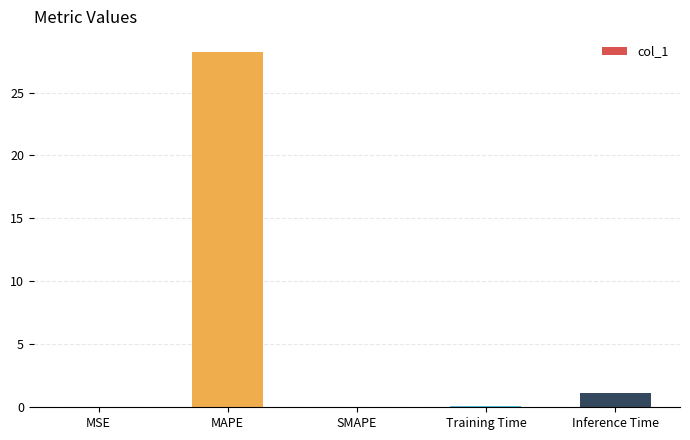

What value does the data have at Inference Time?

1.1